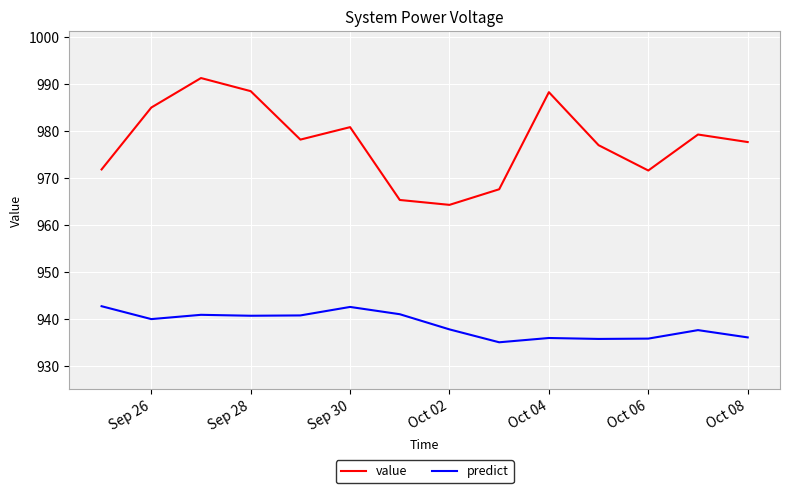

What is the maximum value for value?

991.3